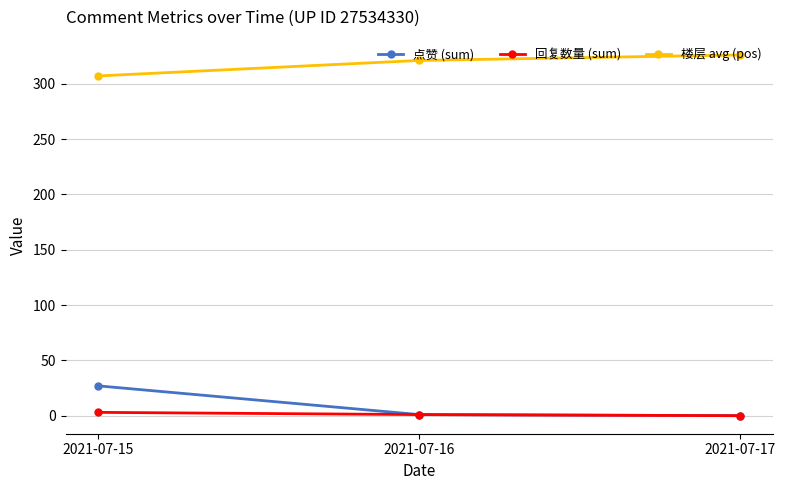

Which series has the largest total across all categories?

楼层 avg (pos)